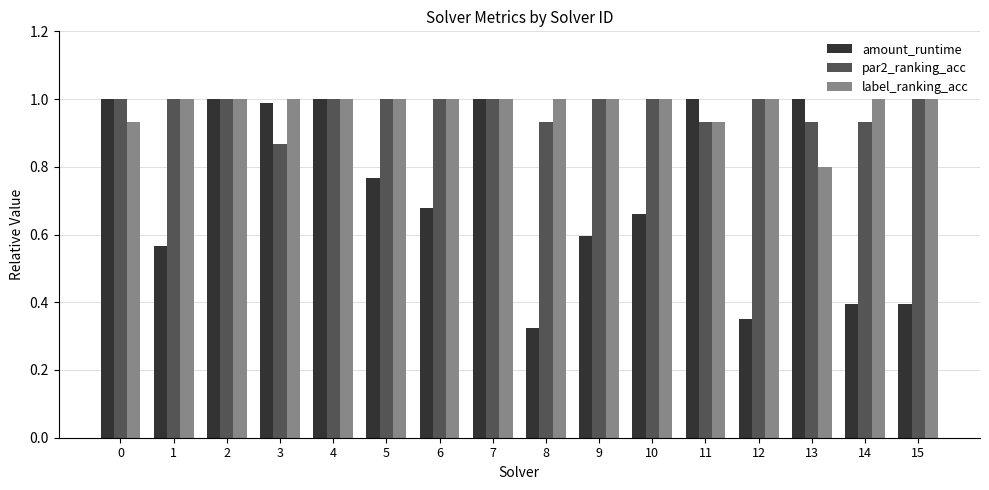

How many data points in label_ranking_acc are less than 1?

3